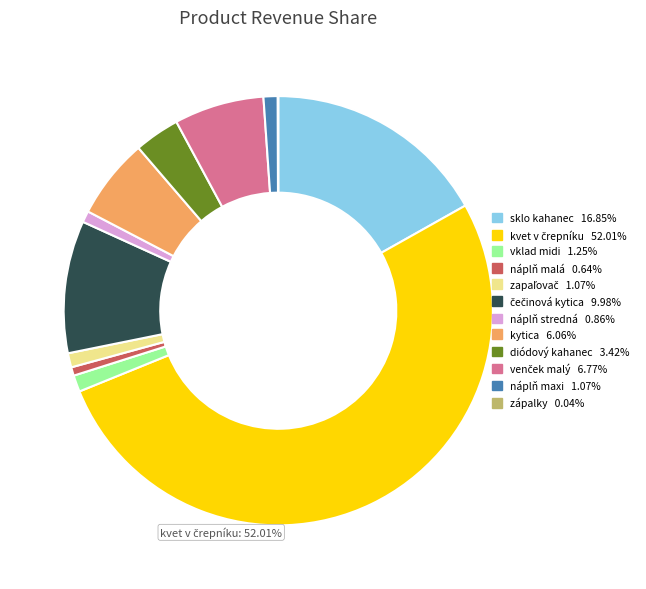

Which has a higher value, náplň stredná or kytica?

kytica